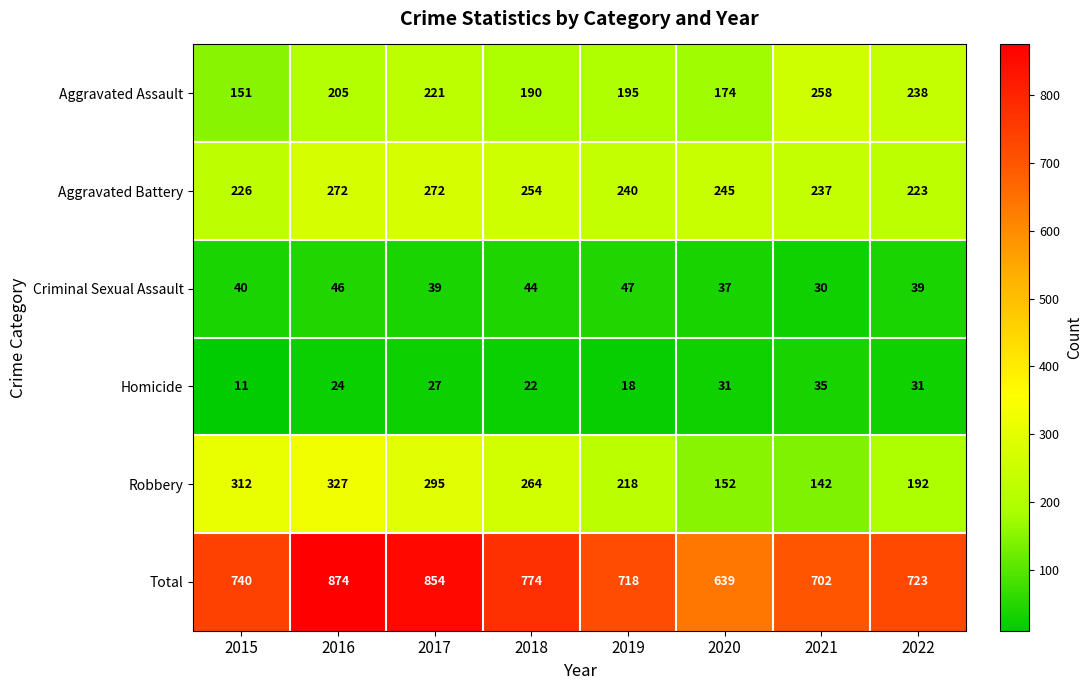

Which series has the widest spread of values?

Total